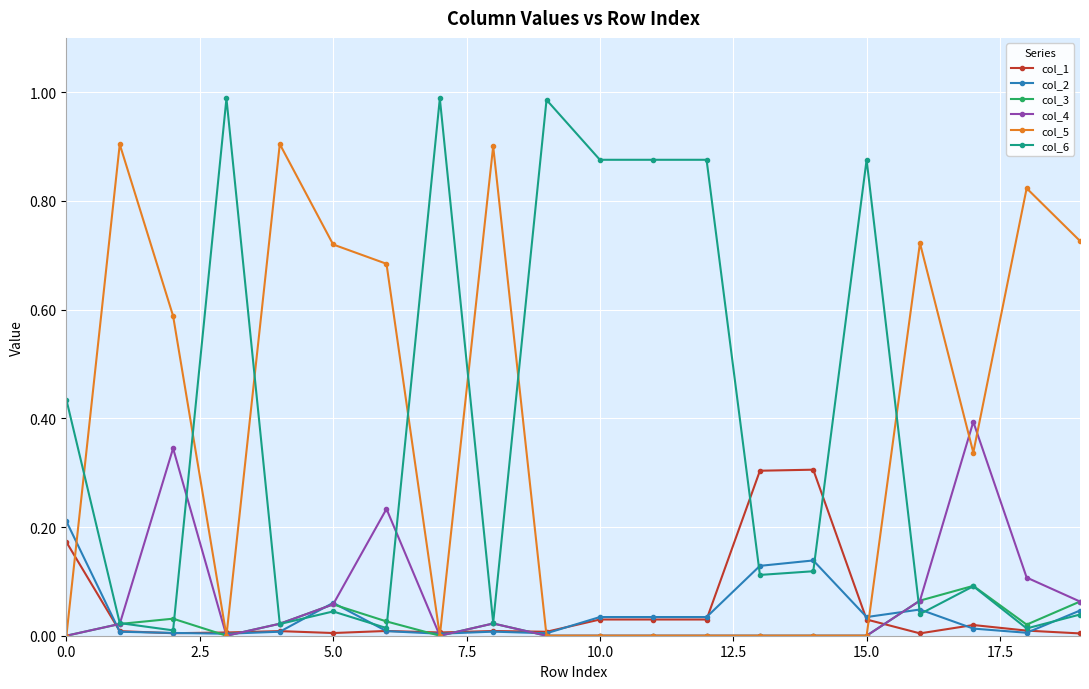

Which series has the largest range (max minus min)?

col_6